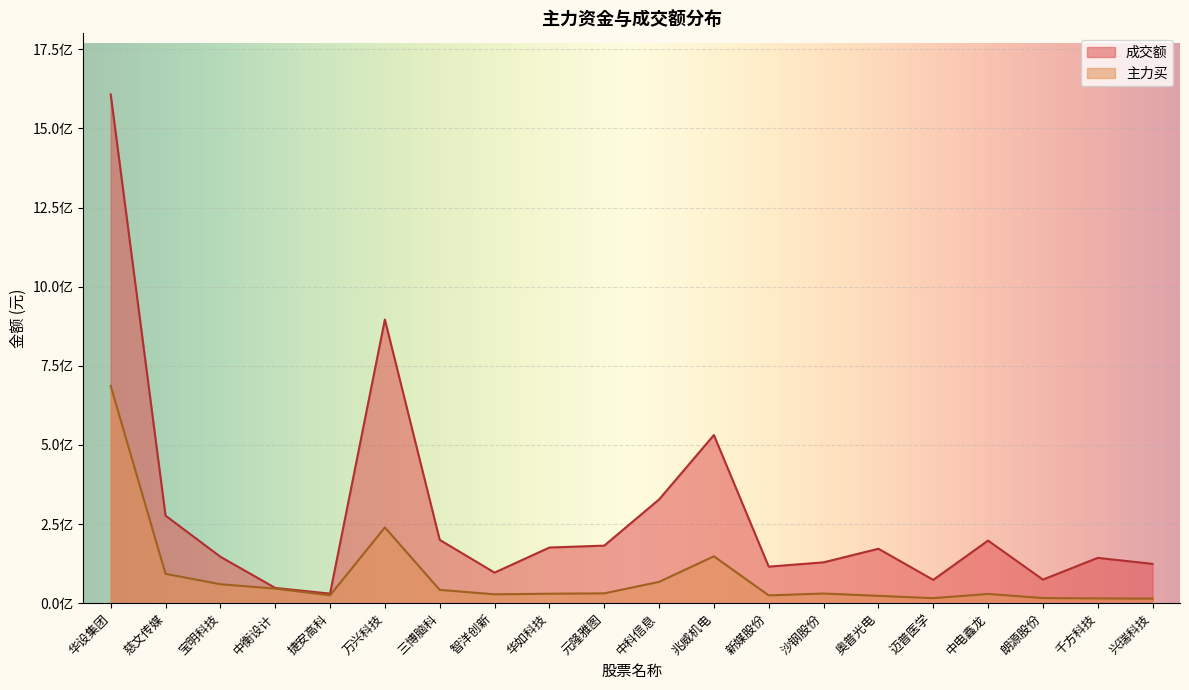

What is the label of the 14th point from the left?

沙钢股份